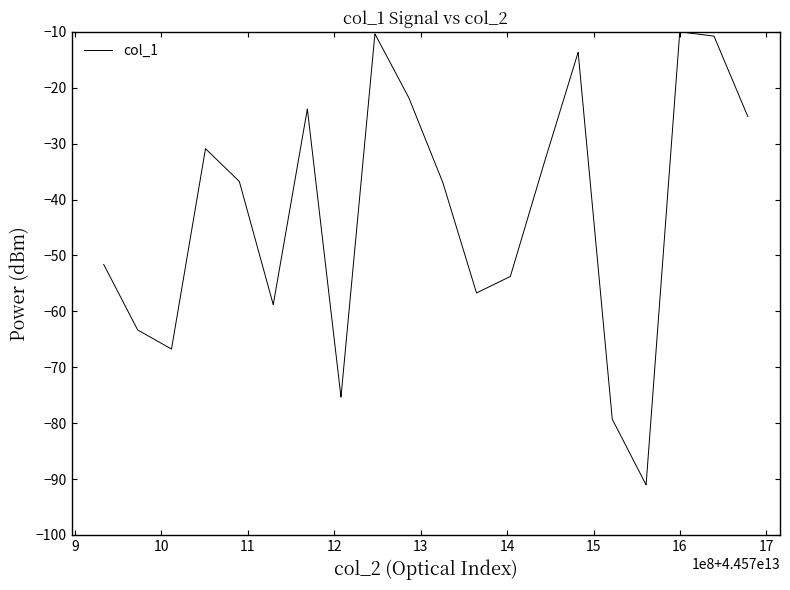

What is the smallest value displayed?

-91.0